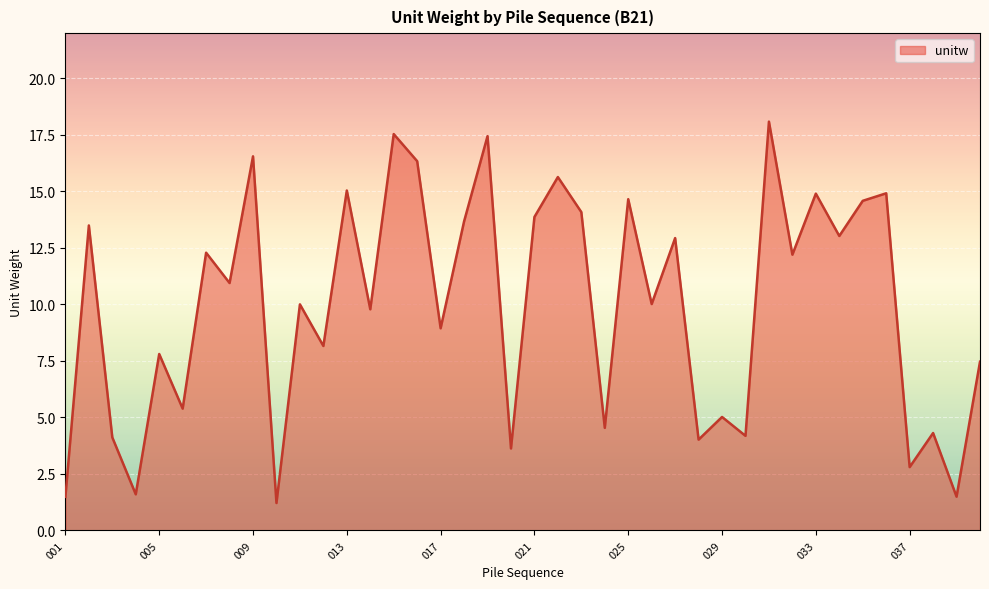

What is the smallest value displayed?

1.2